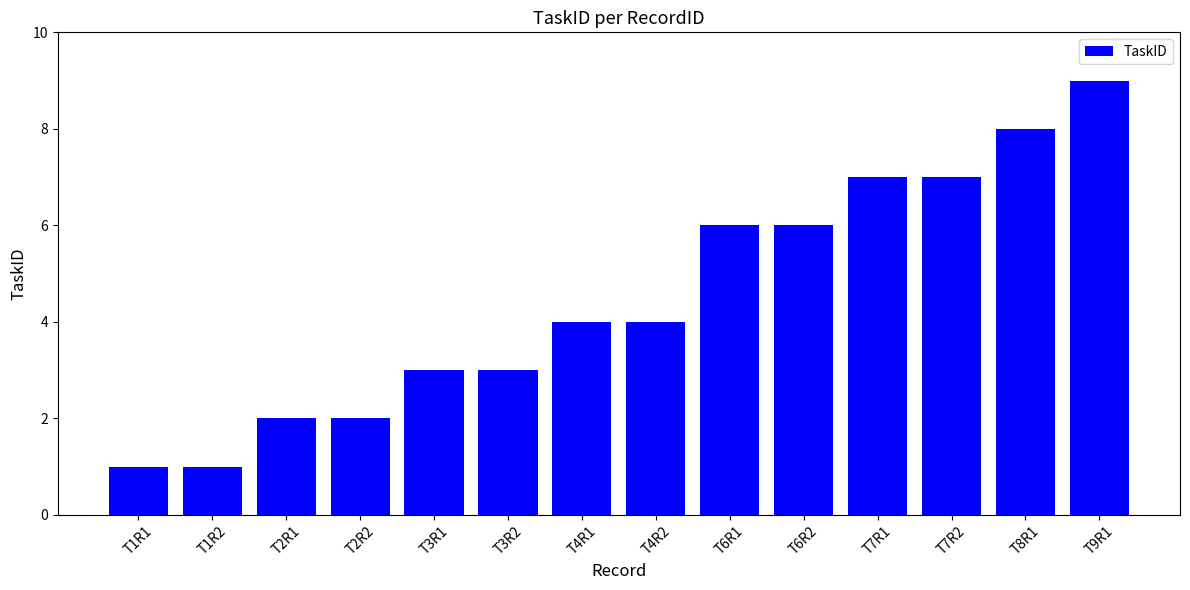

What is the label of the 7th bar from the left?

T4R1